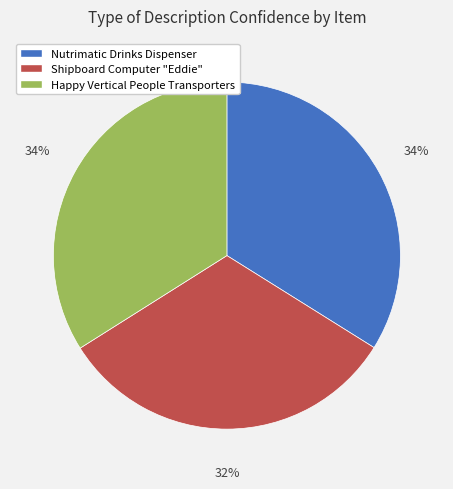

What is the smallest slice in the pie chart?

Shipboard Computer "Eddie"